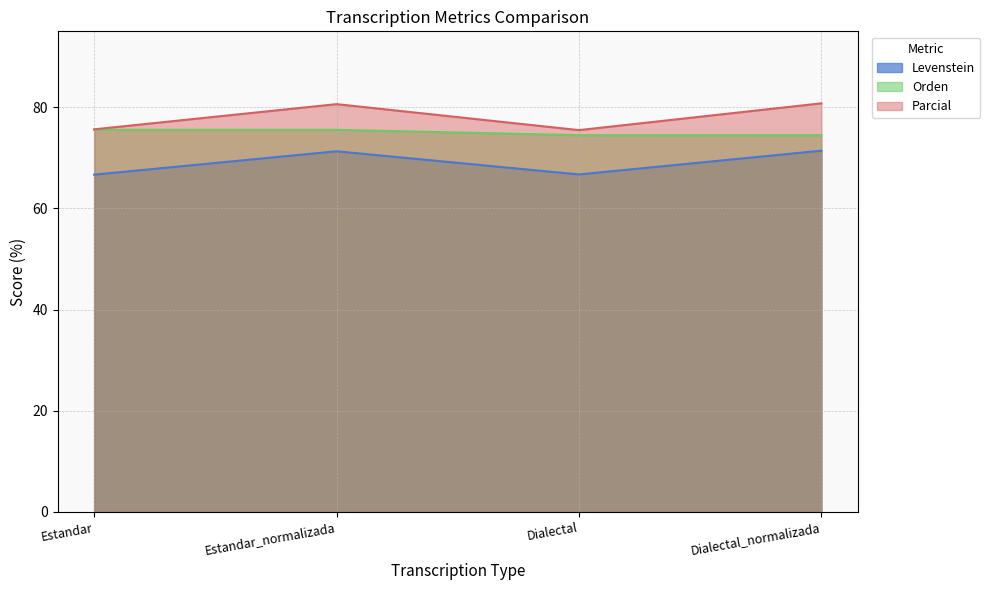

Rank the series at Dialectal_normalizada from lowest to highest value.

Levenstein, Orden, Parcial